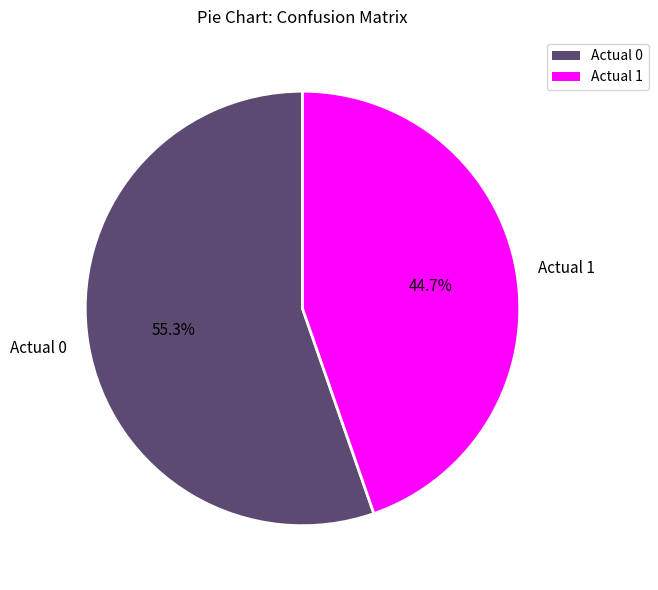

How many slices are in this pie chart?

2